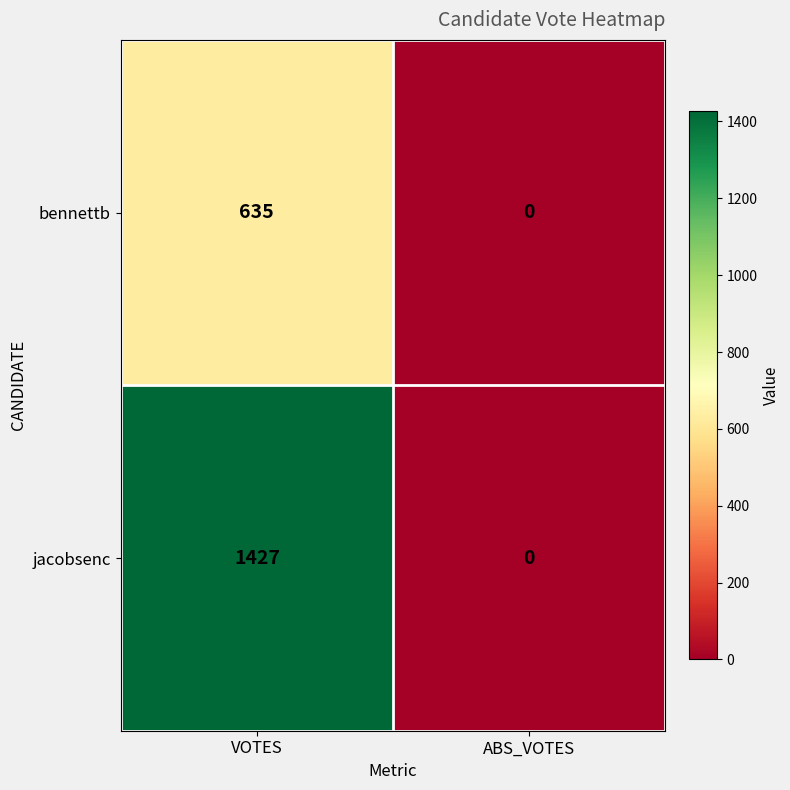

Where is jacobsenc nearest to the value 713?

ABS_VOTES